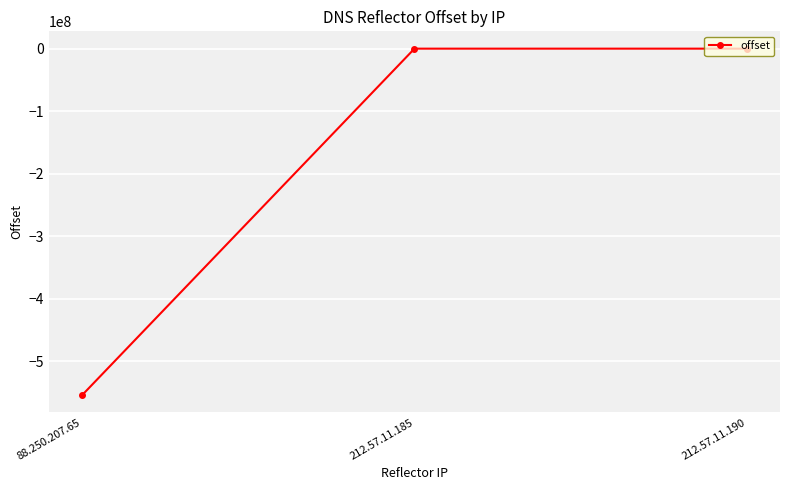

Which label corresponds to the smallest value in the chart?

88.250.207.65